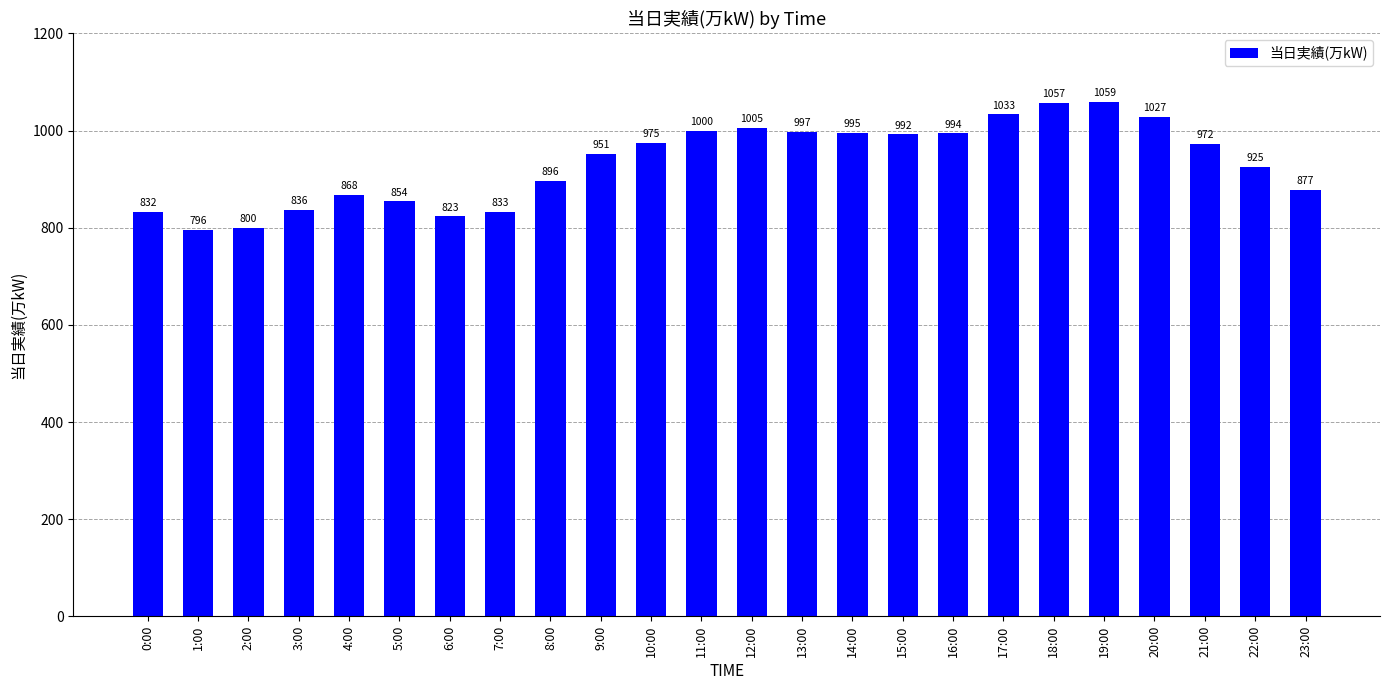

Is it true that the value at 21:00 is 972?

True